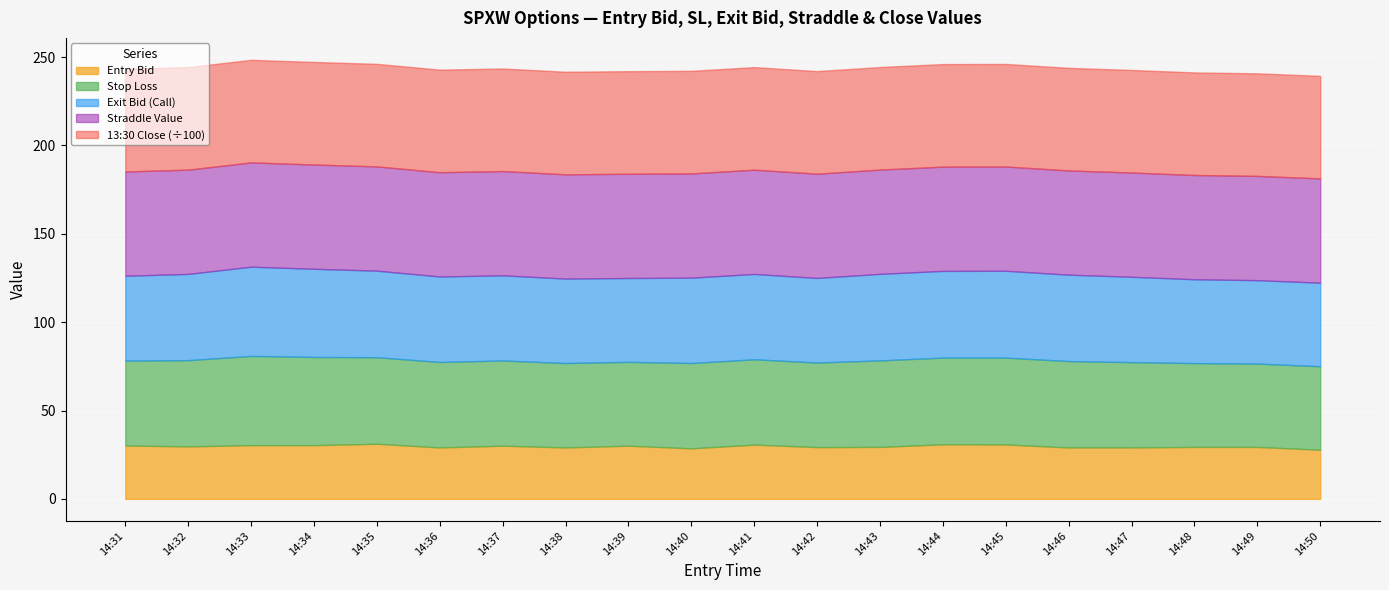

How many lines are shown in the chart?

5